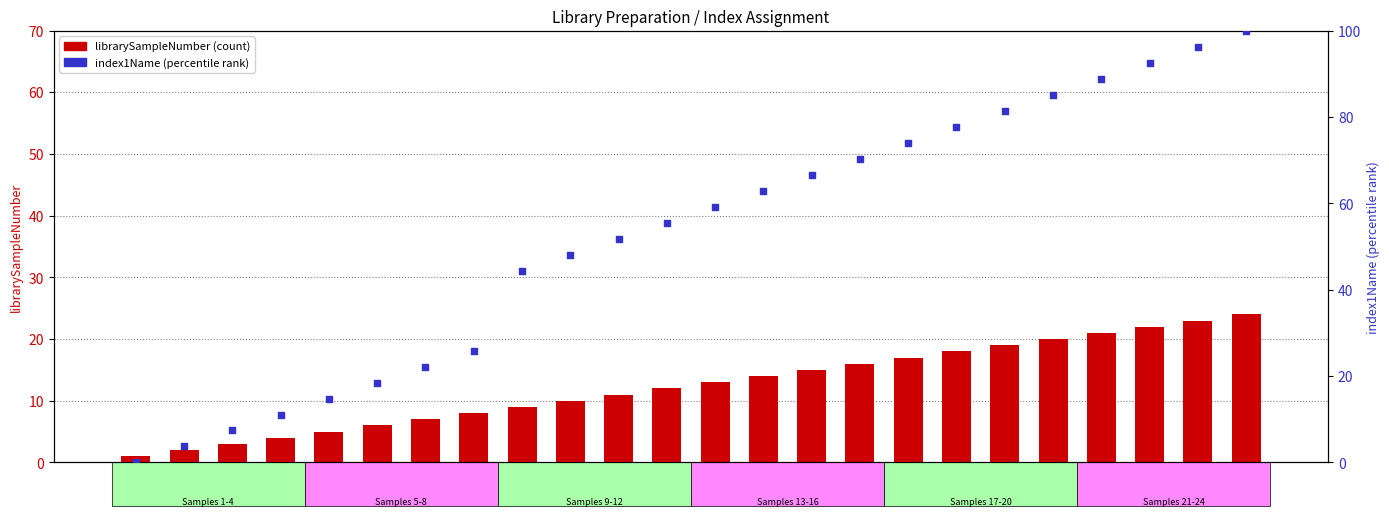

At which category is the sum across all series the highest?

24